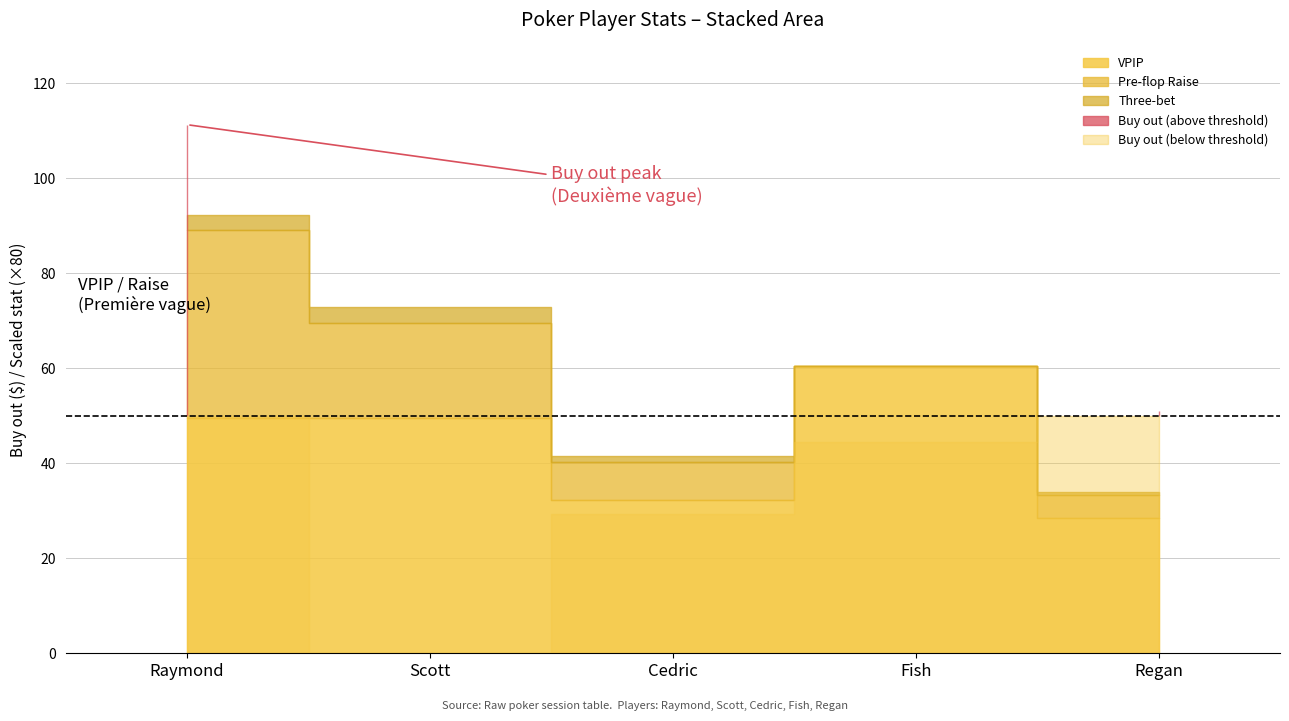

How many times do VPIP and Buy out cross each other?

2